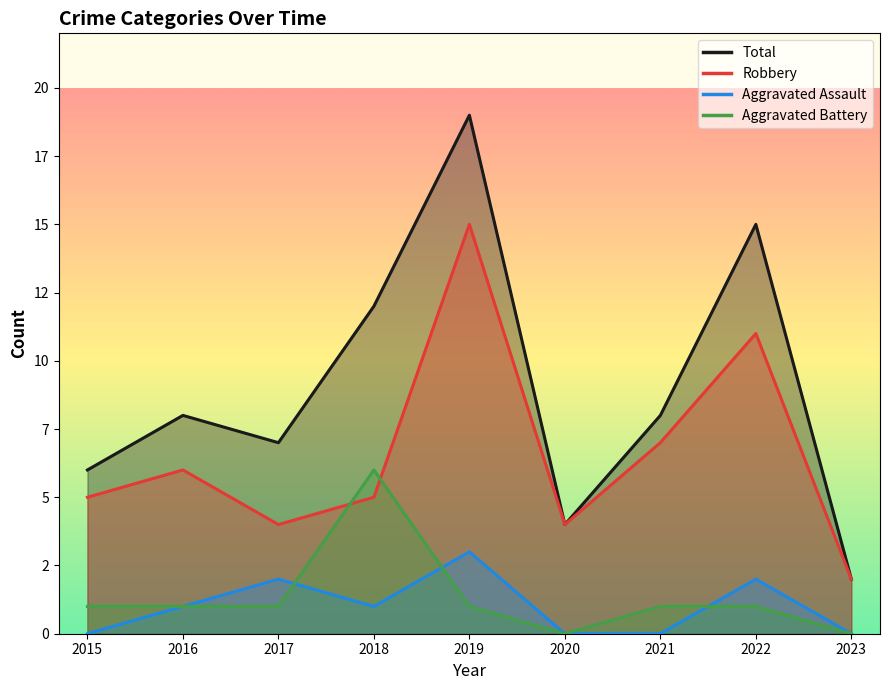

In Aggravated Battery, how many points are lower than both neighbors (excluding endpoints)?

1